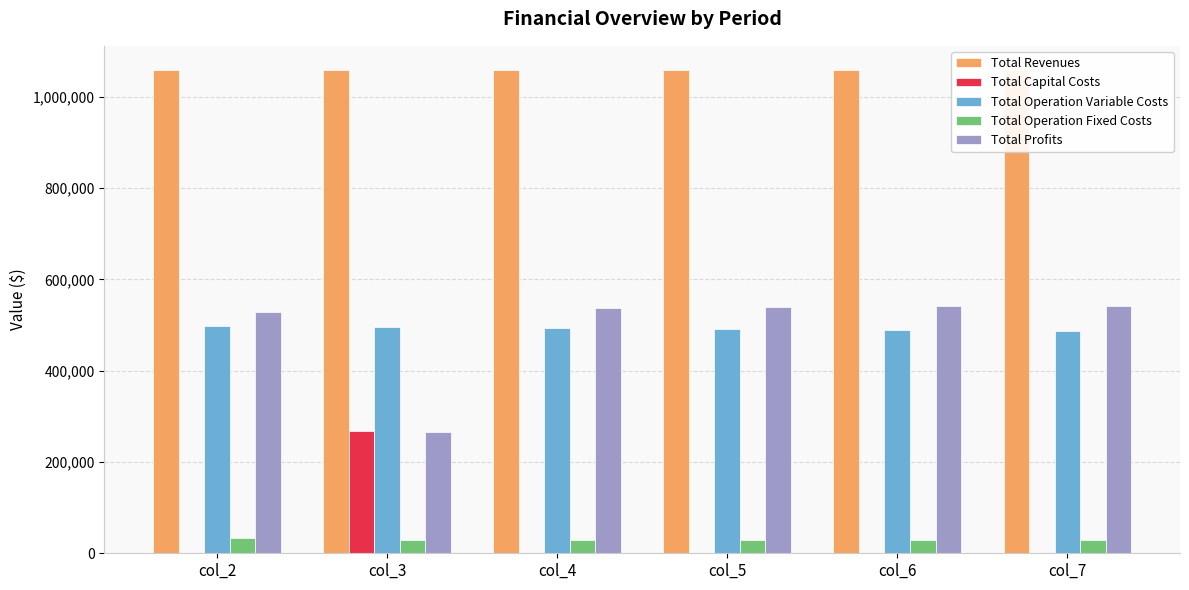

The value of Total Capital Costs at col_6 is 0.0. True or false?

True